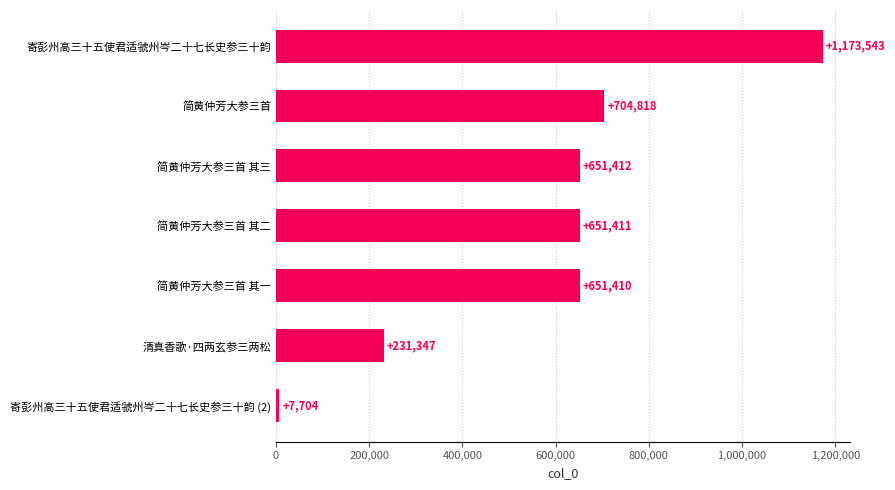

Reading bottom to top, what are all the values shown in this chart?

7704	231347	651410	651411	651412	704818	1173543